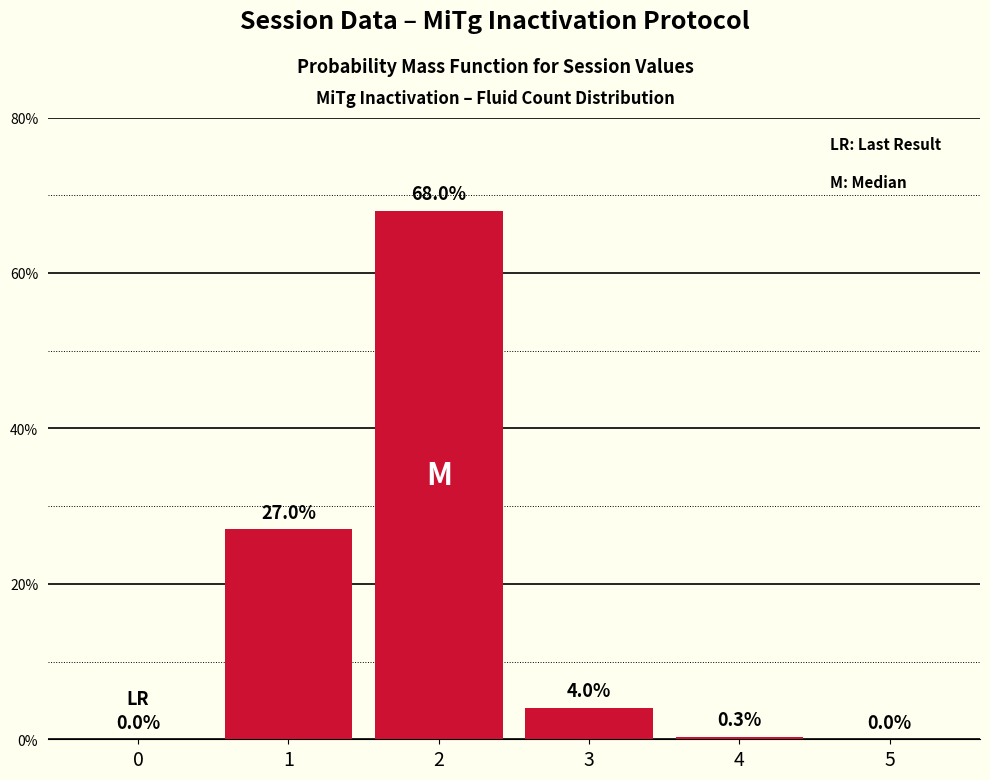

Reading left to right, transcribe all the data shown in this chart.

0=0.0	1=27.0	2=68.0	3=4.0	4=0.3	5=0.0